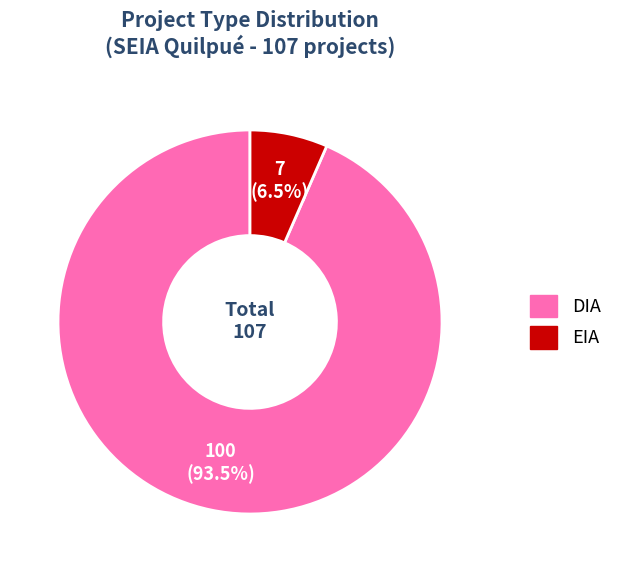

Rank the categories by value from lowest to highest.

EIA, DIA